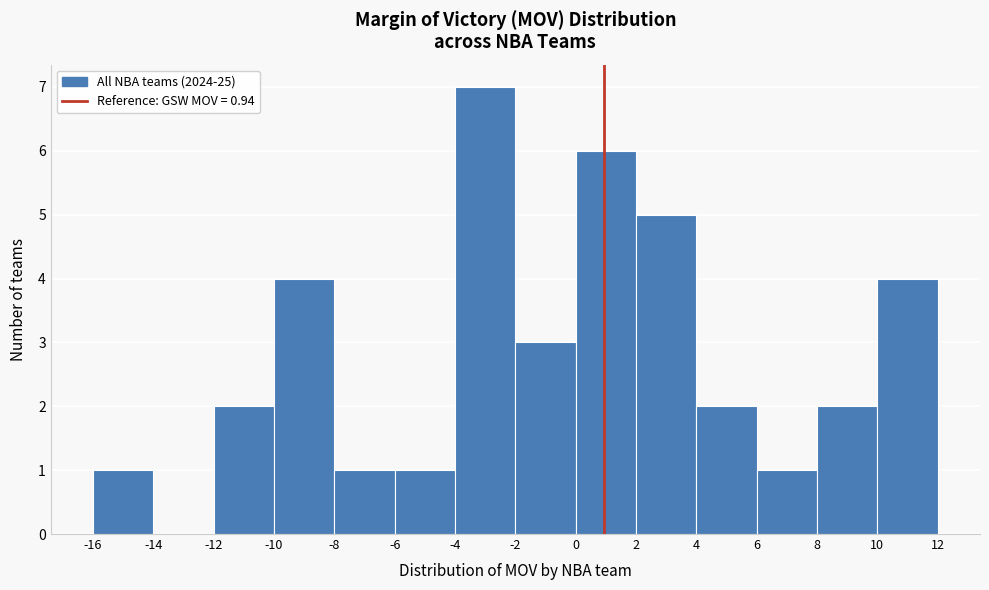

Reading left to right, list every bar in this chart as the range it spans on the x-axis followed by its height. The values are not printed on the chart, so give them approximately, as read against the axis.

-16 to -14: 1
-14 to -12: 0
-12 to -10: 2
-10 to -8: 4
-8 to -6: 1
-6 to -4: 1
-4 to -2: 7
-2 to 0: 3
0 to 2: 6
2 to 4: 5
4 to 6: 2
6 to 8: 1
8 to 10: 2
10 to 12: 4